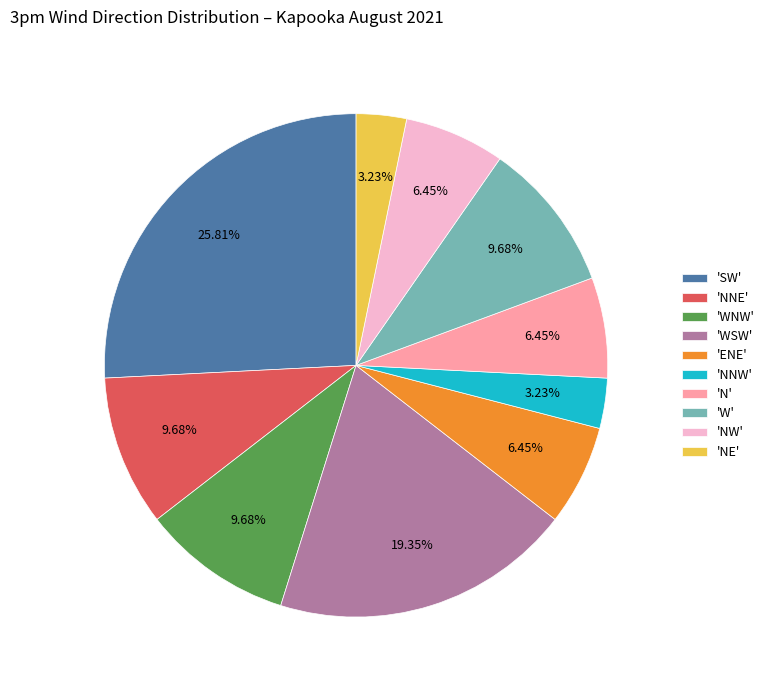

Which category has the biggest portion of the pie?

'SW'